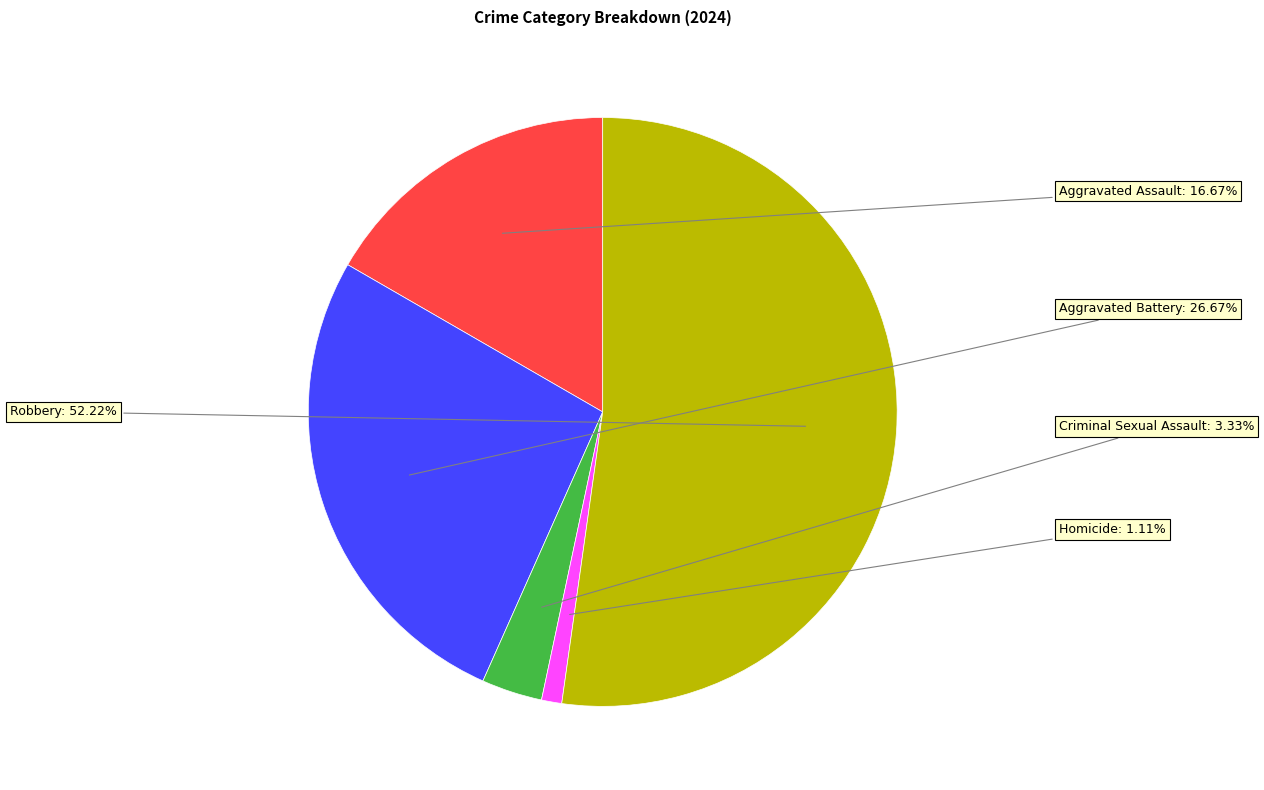

To the nearest percent, what is the combined percentage of Criminal Sexual Assault and Homicide?

4%